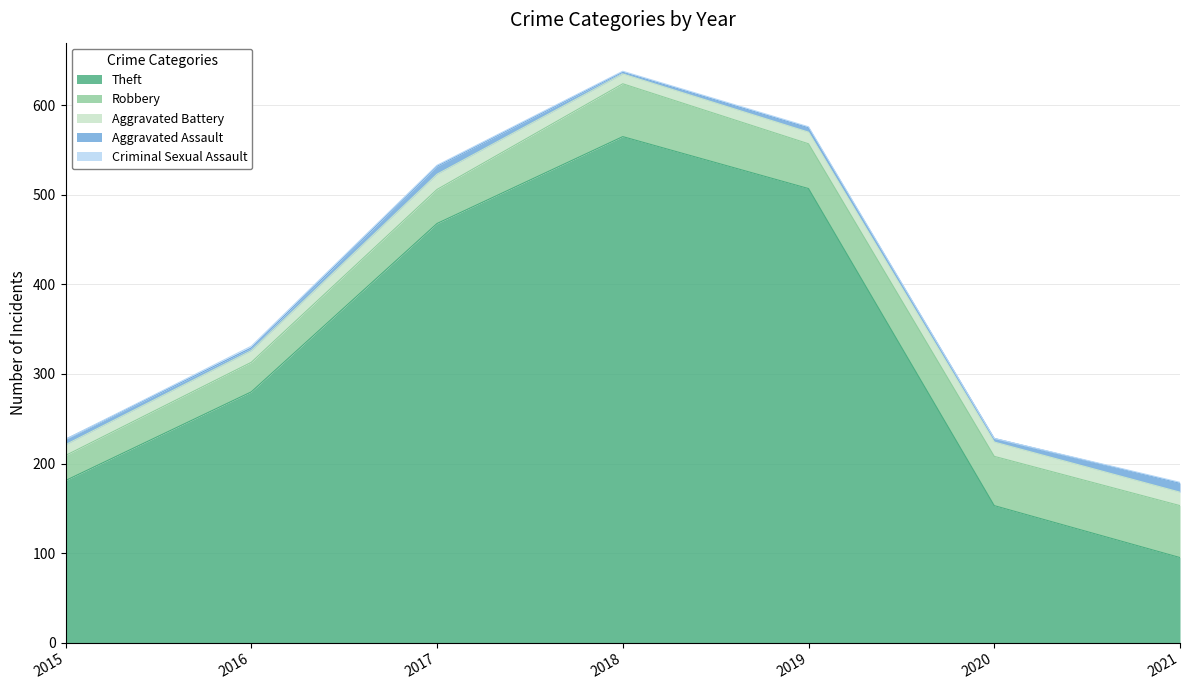

Which series has the largest range (max minus min)?

Theft